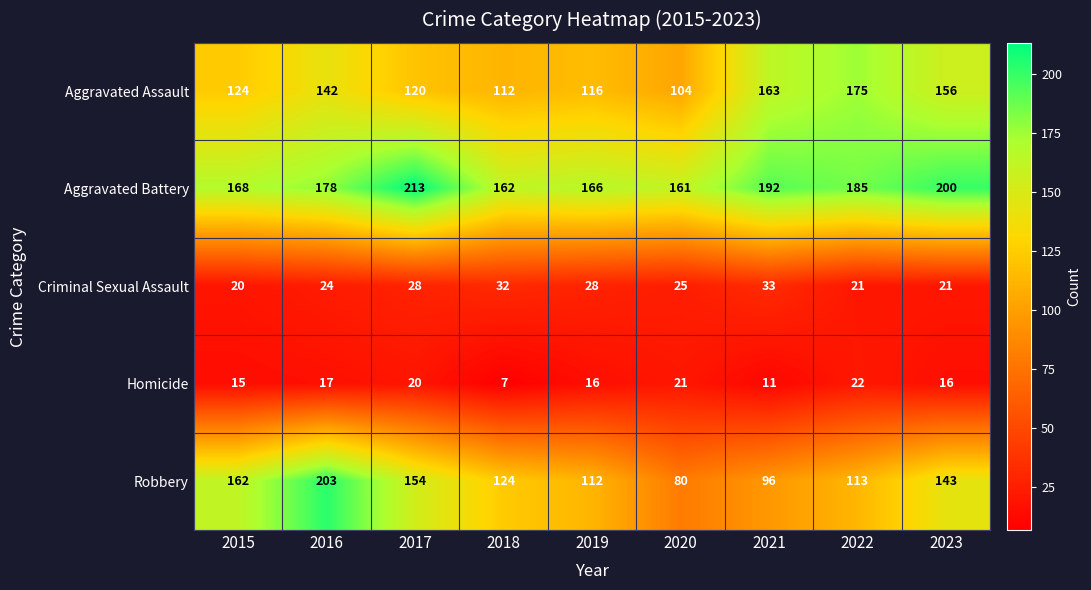

The Aggravated Assault series shows 248 at 2021. True or false?

False